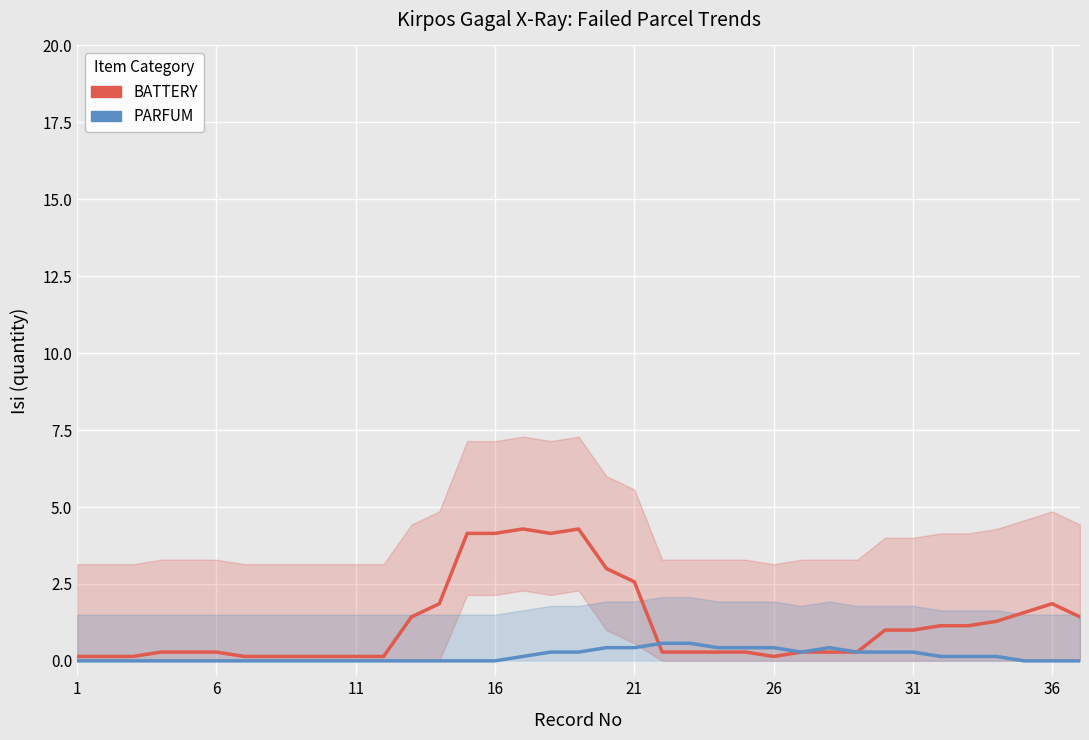

What is the value of the PARFUM point at the 31st from the left?

0.3